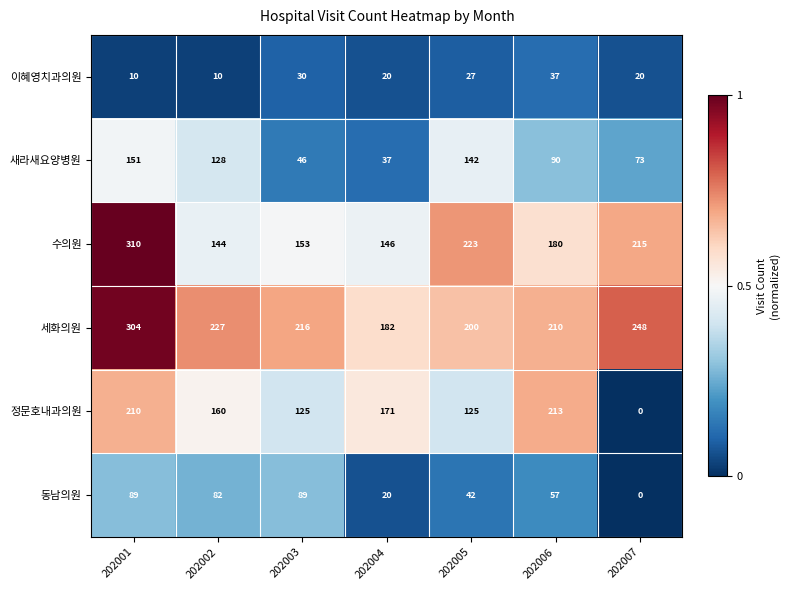

Where is 세화의원 nearest to the value 243?

202007